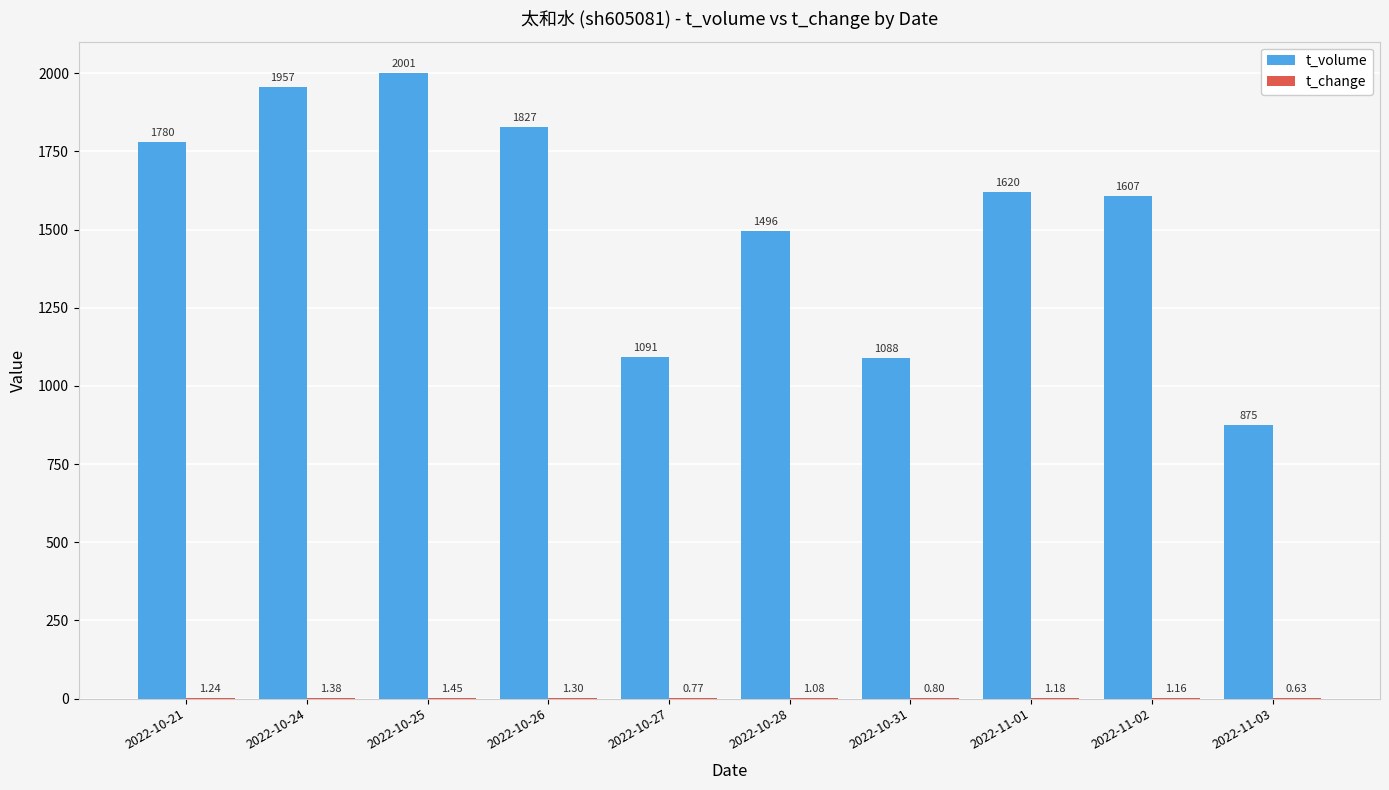

Which series changed the most between 2022-10-24 and 2022-10-31?

t_volume